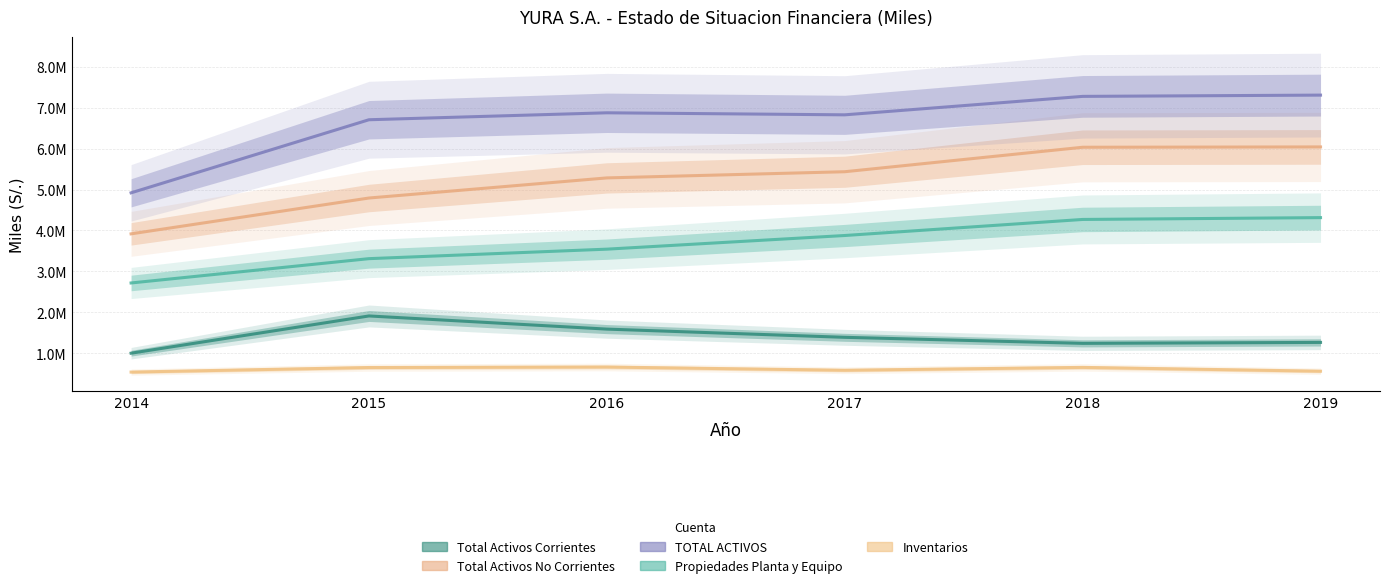

What are all the series names shown in the legend?

Total Activos Corrientes, Total Activos No Corrientes, TOTAL ACTIVOS, Propiedades Planta y Equipo, Inventarios